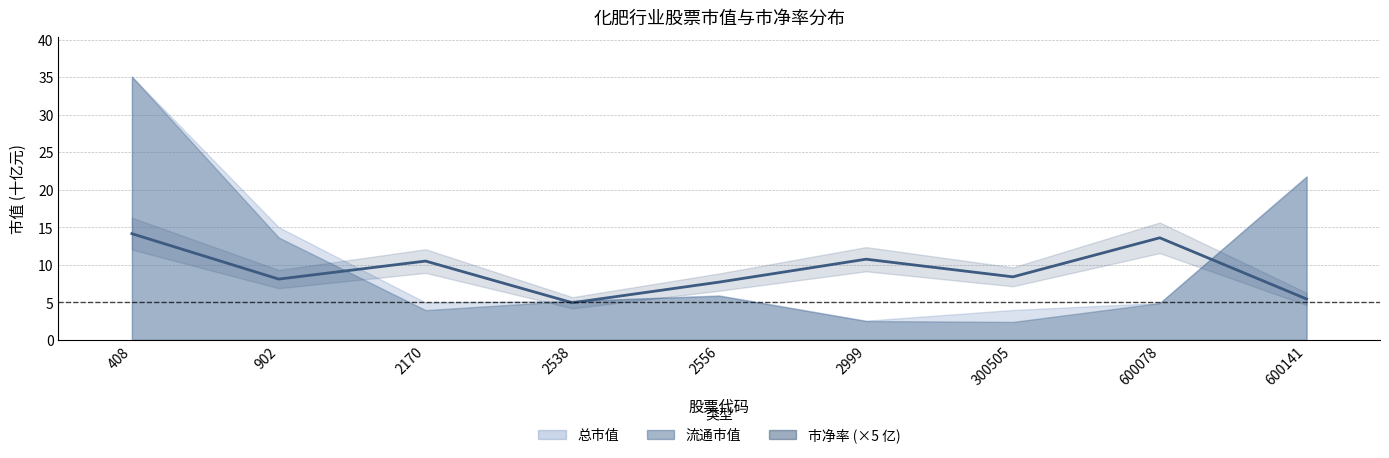

What is the sum of the values at 2170 and 902?

18.6